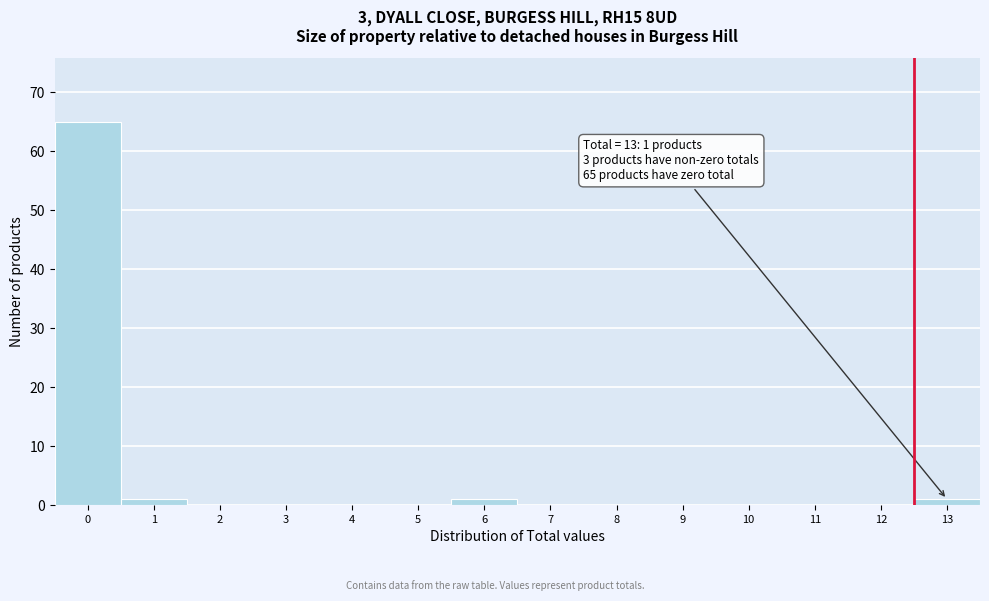

Reading right to left, extract all data points from this chart.

13=1	12=0	11=0	10=0	9=0	8=0	7=0	6=1	5=0	4=0	3=0	2=0	1=1	0=65